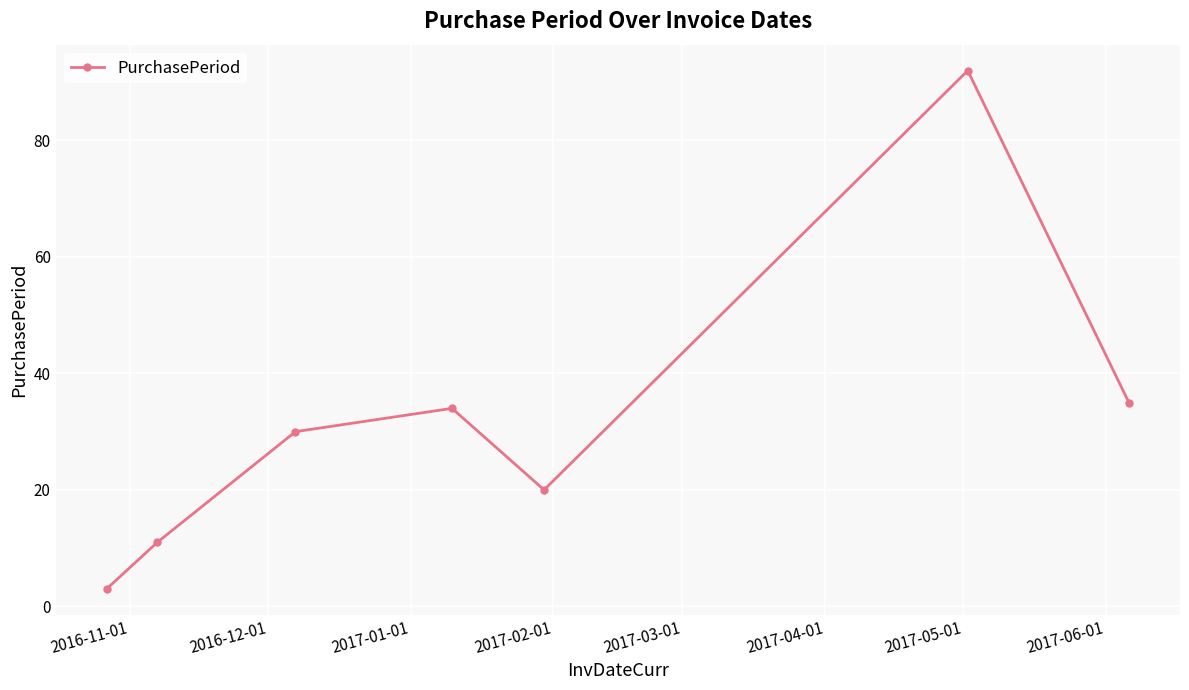

How many data points are less than 30?

3